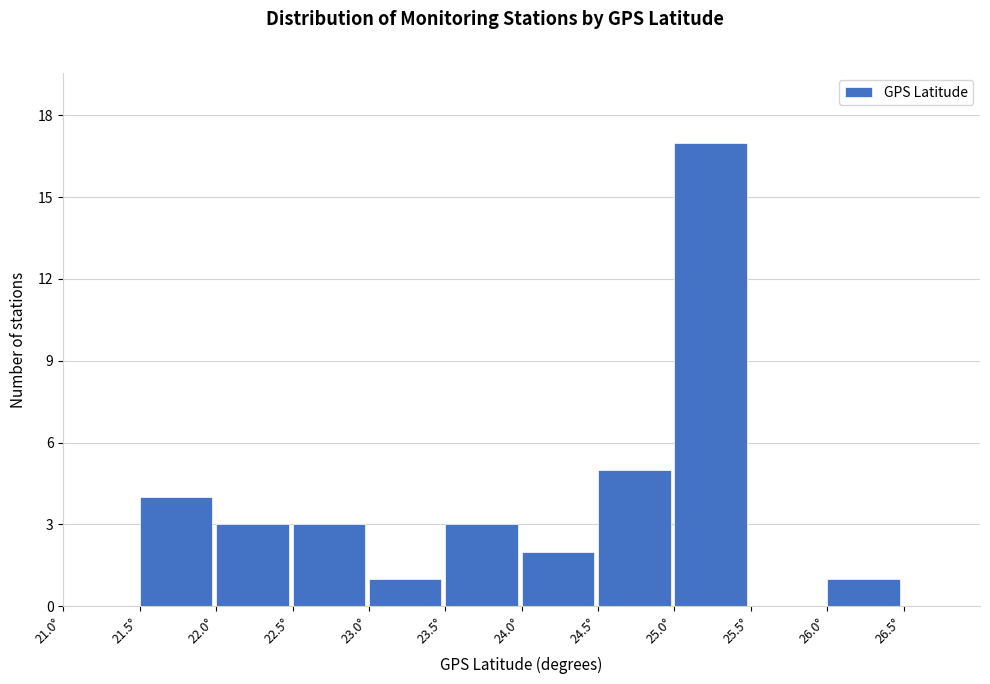

Over which range of the x-axis is the bar tallest?

25.0 to 25.5